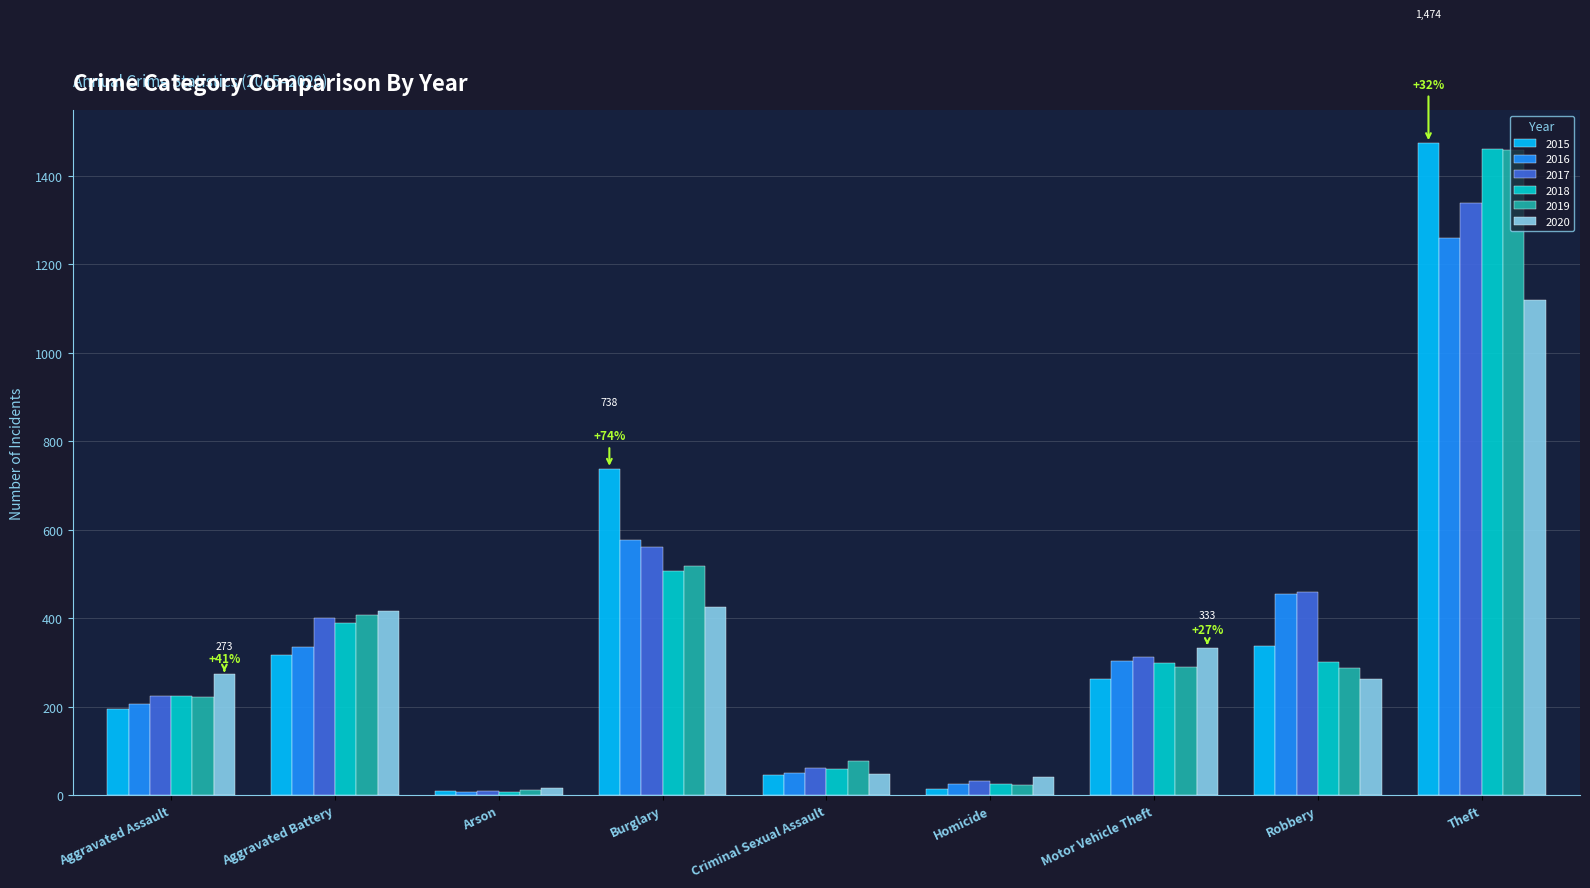

At how many categories does at least one series exceed 155?

6